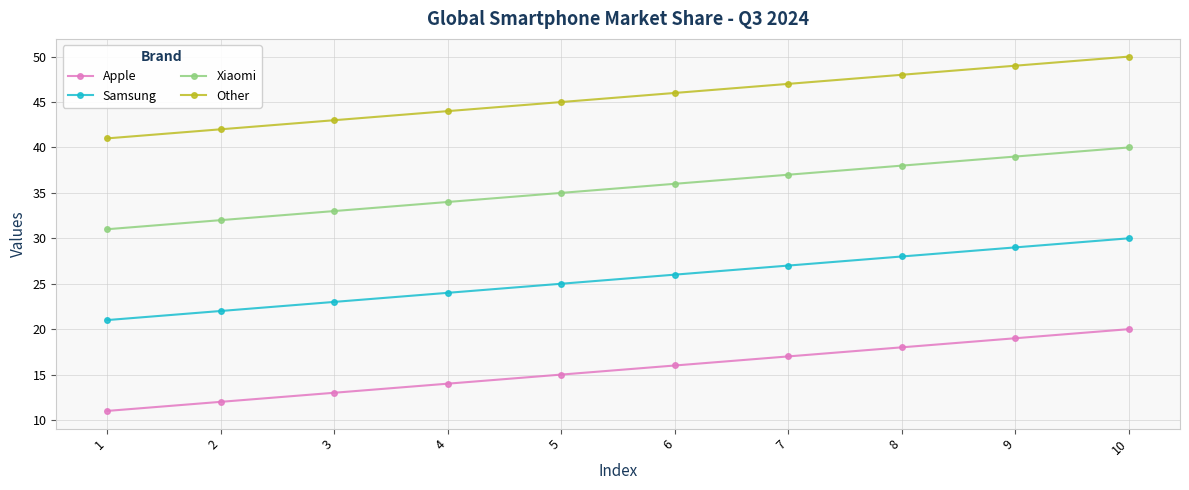

How many data points in Other are less than 46?

5